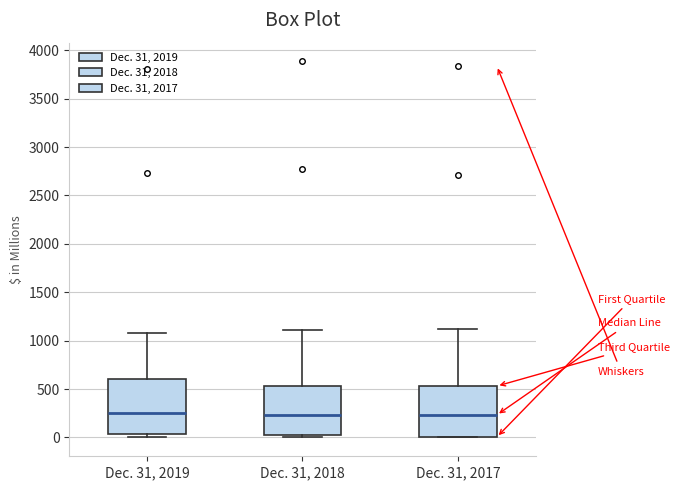

Reading left to right, transcribe this box plot: for each box, give where its median line is, the range the box spans, and where its two whiskers end, as read against the y-axis. The values are not printed on the chart, so give them approximately, as read against the axis.

Dec. 31, 2019: median 250, box 50 to 600, whiskers 0 to 1100
Dec. 31, 2018: median 250, box 0 to 550, whiskers 0 (just below the box's lower edge) to 1100
Dec. 31, 2017: median 250, box 0 to 550, whiskers 0 to 1150